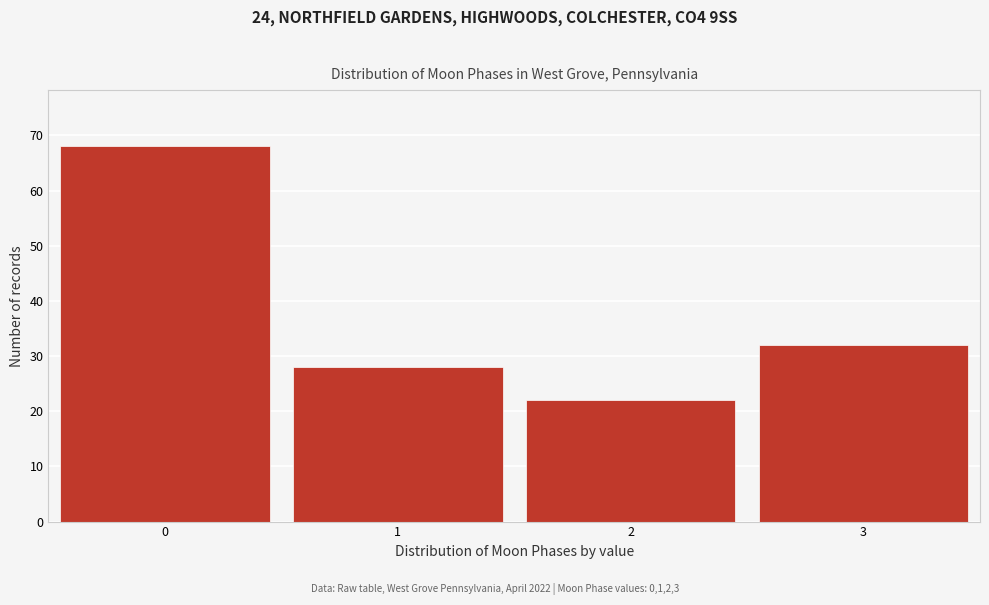

Reading right to left, transcribe all the data shown in this chart.

32	22	28	68